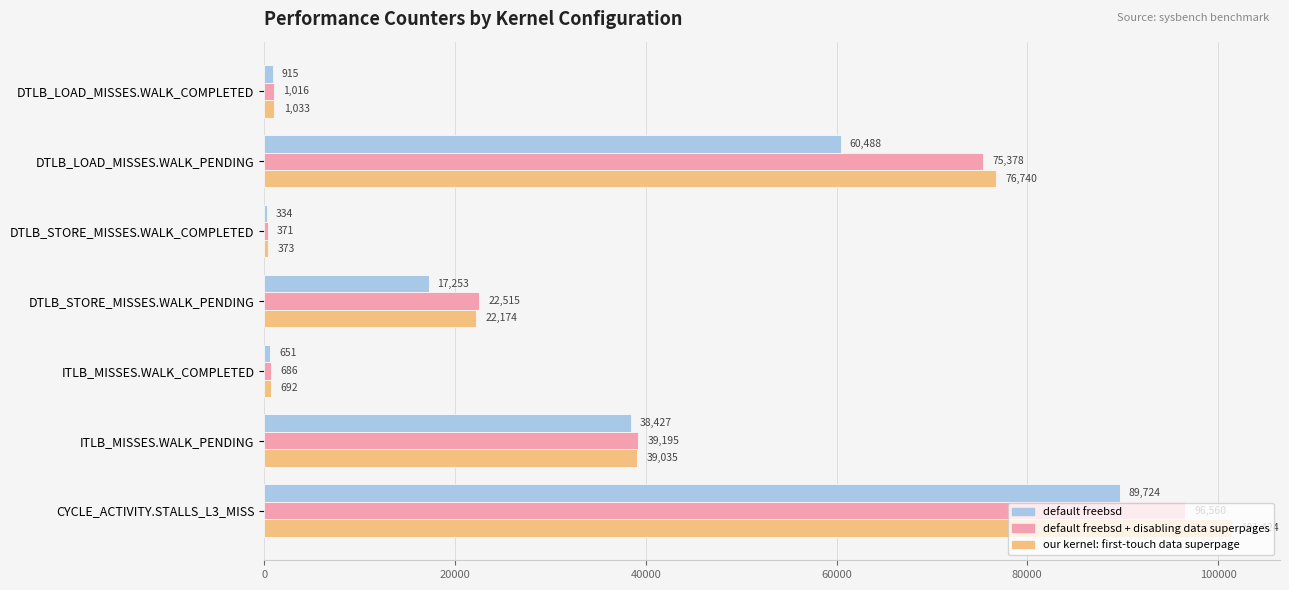

Count the number of data series in this chart.

3